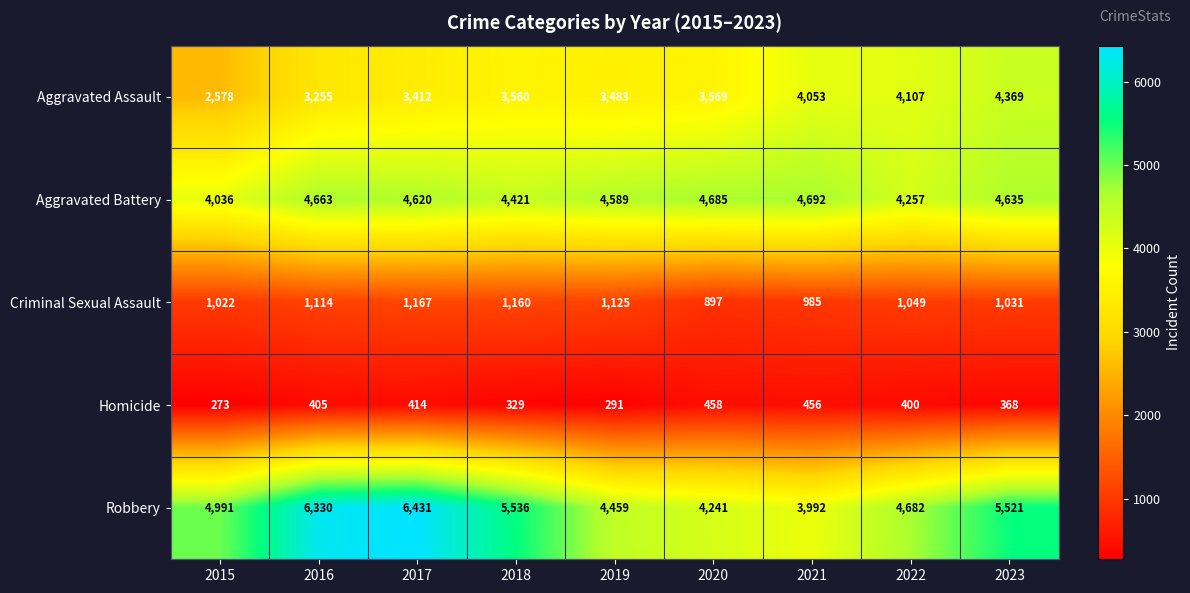

What is the total value across all series at 2020?

13850